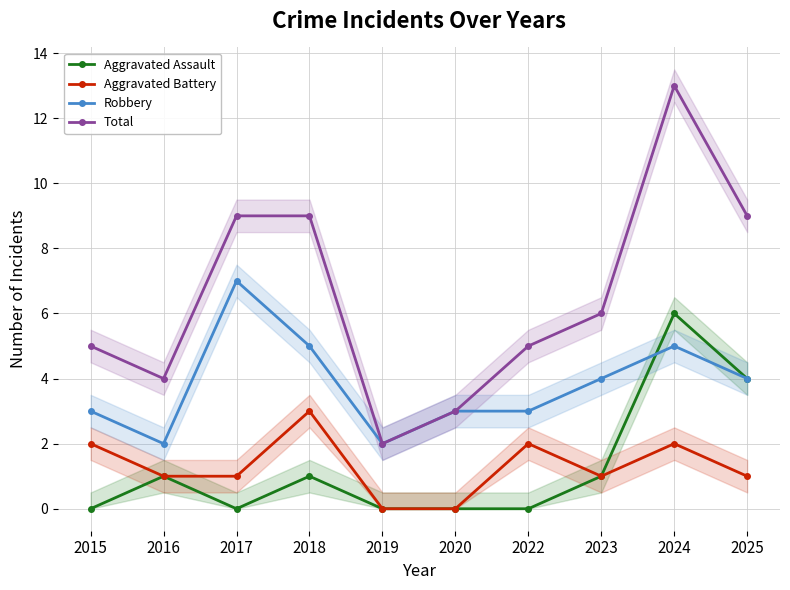

Is the value of Total at 2019 greater than the value of Robbery at 2018?

No